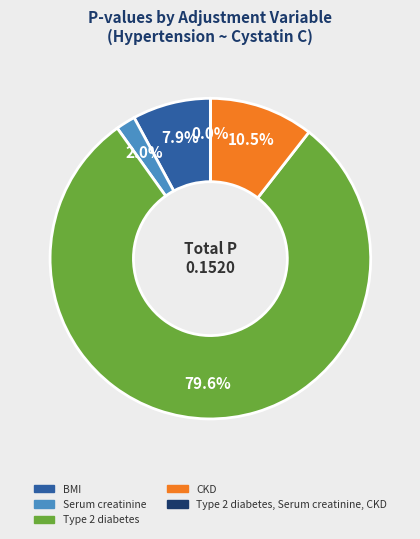

Which slice is the largest?

Type 2 diabetes